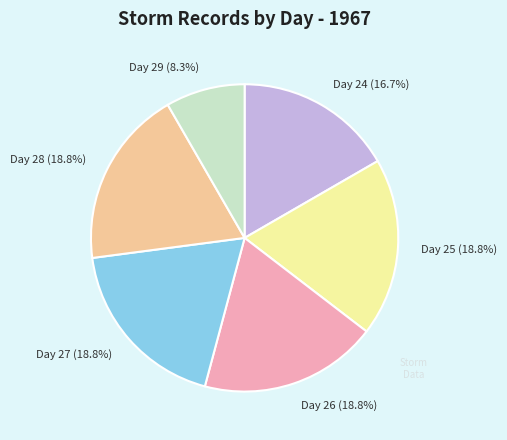

Is Day 26 the majority of the pie?

No